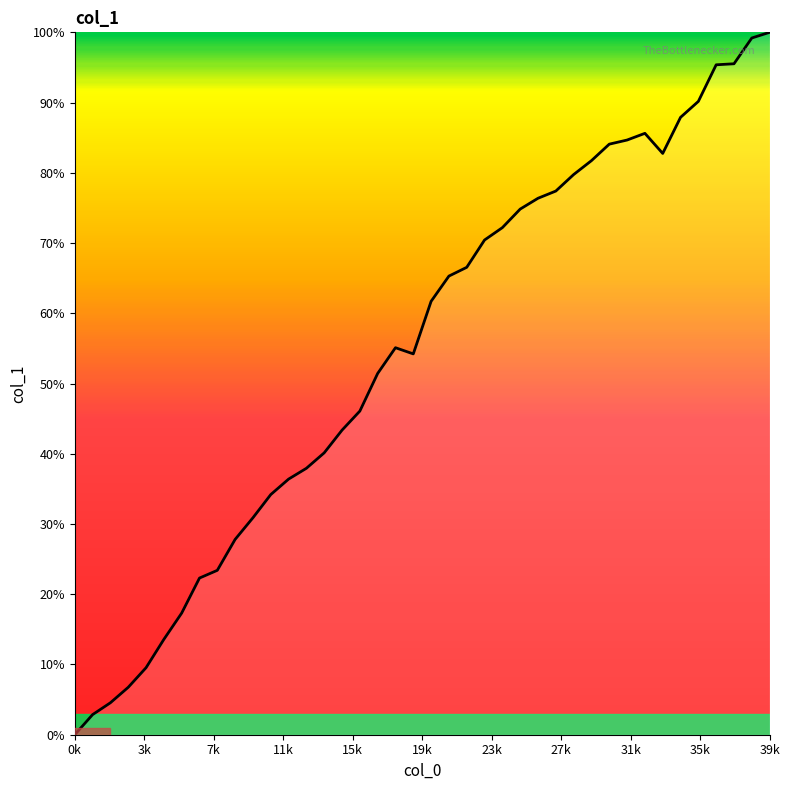

What is the difference between the maximum and minimum values?

100.0